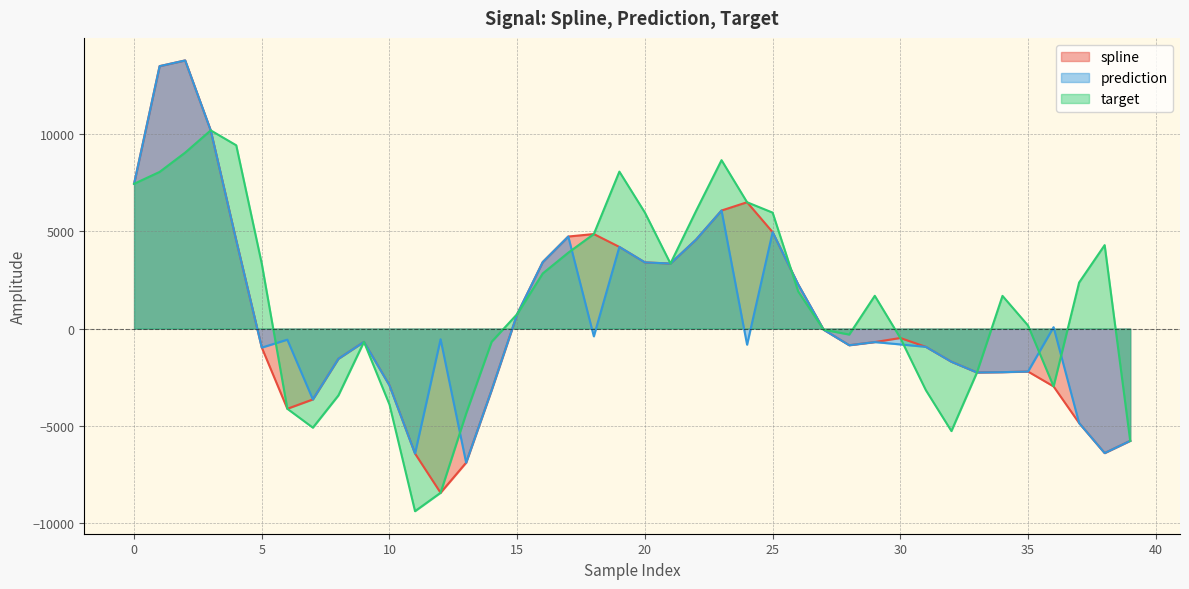

The value of prediction at 10 is -1979.2. True or false?

False